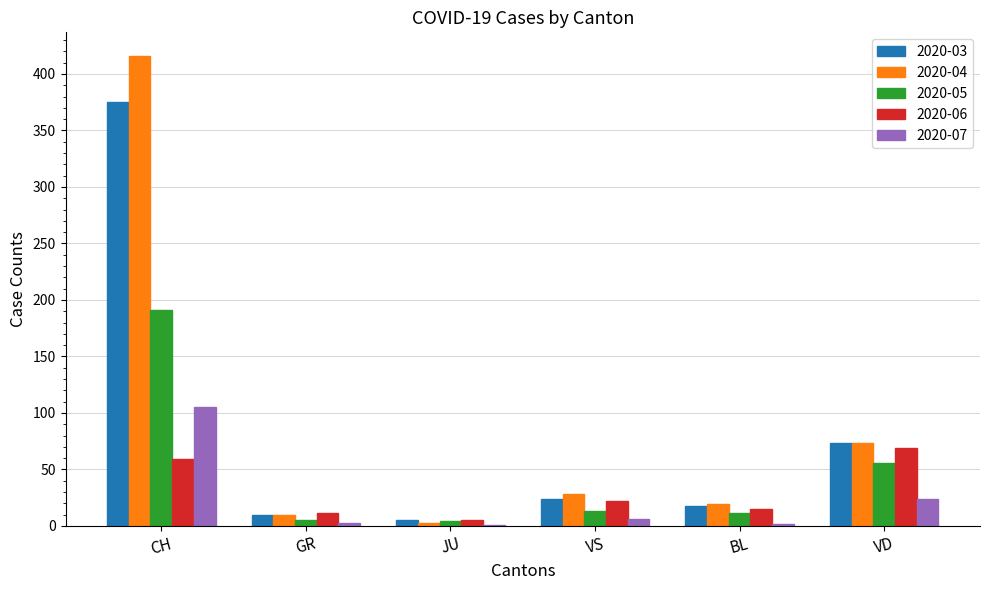

How many series are shown in this chart?

5